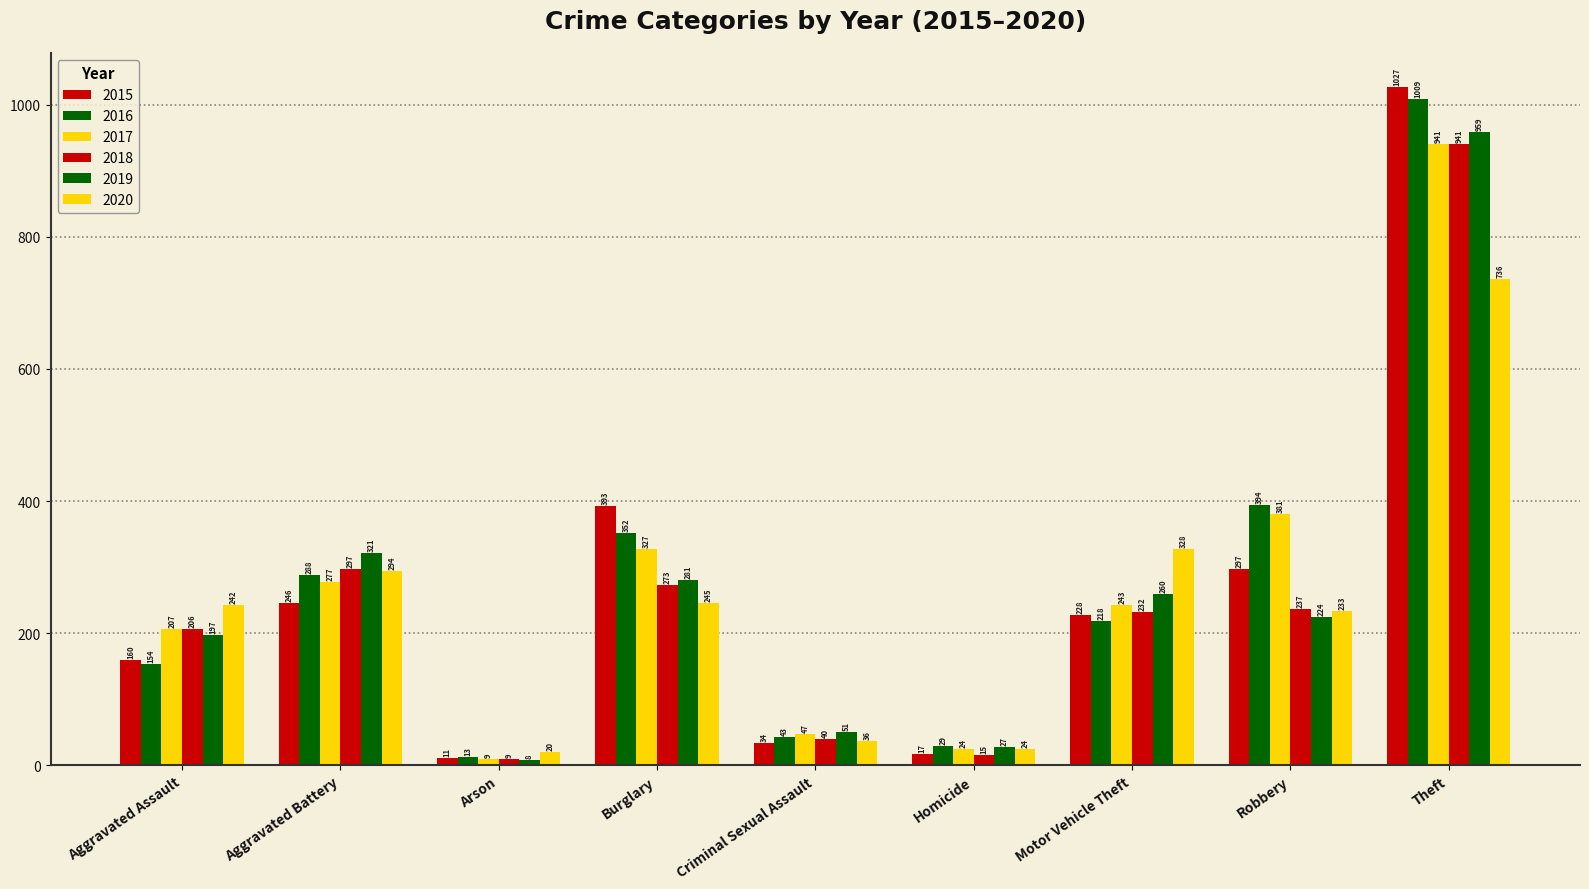

What is the average value of the 2017 series?

273